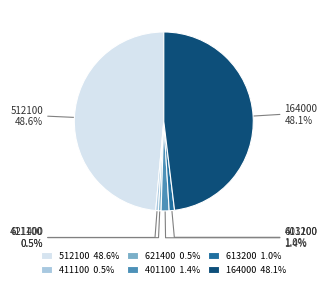

What percentage do 401100 and 621400 together represent?

1.9%